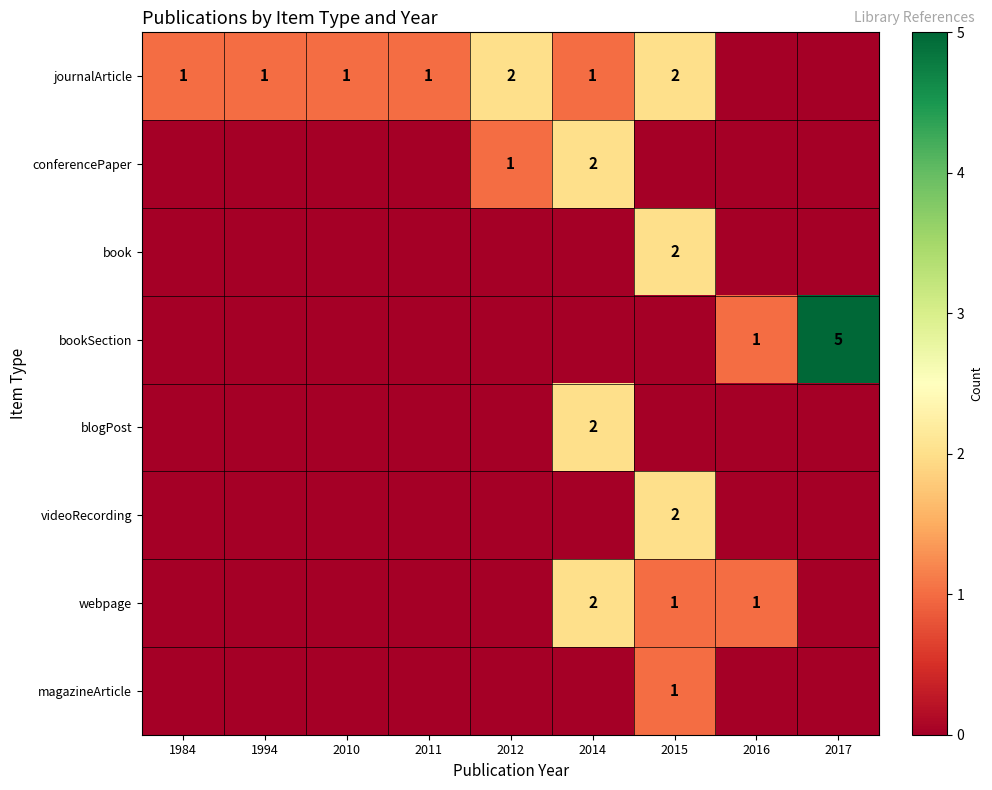

True or false: webpage has a value of 2 at 2014.

True